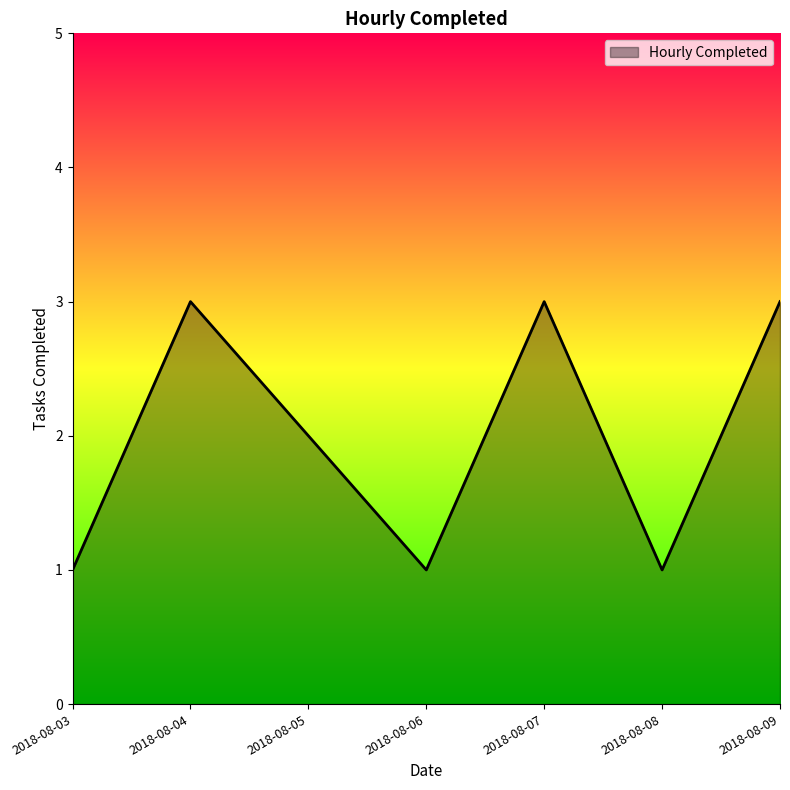

How many interior local valleys (lower than both neighbors) does the data have?

2